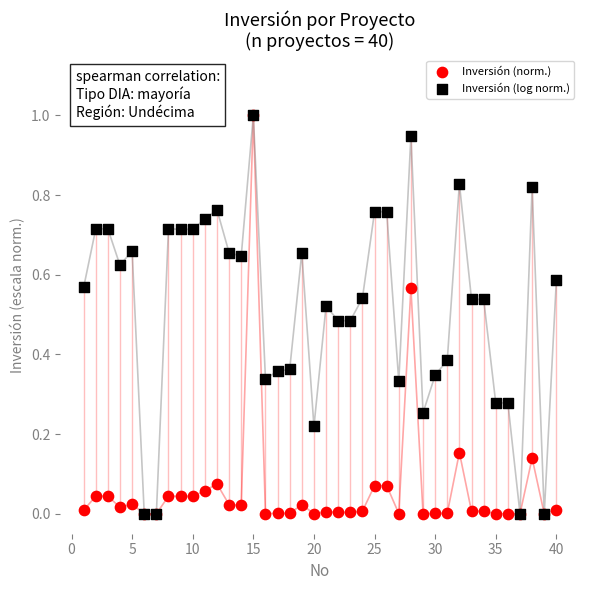

What are all the series names shown in the legend?

Inversión (norm.), Inversión (log norm.)